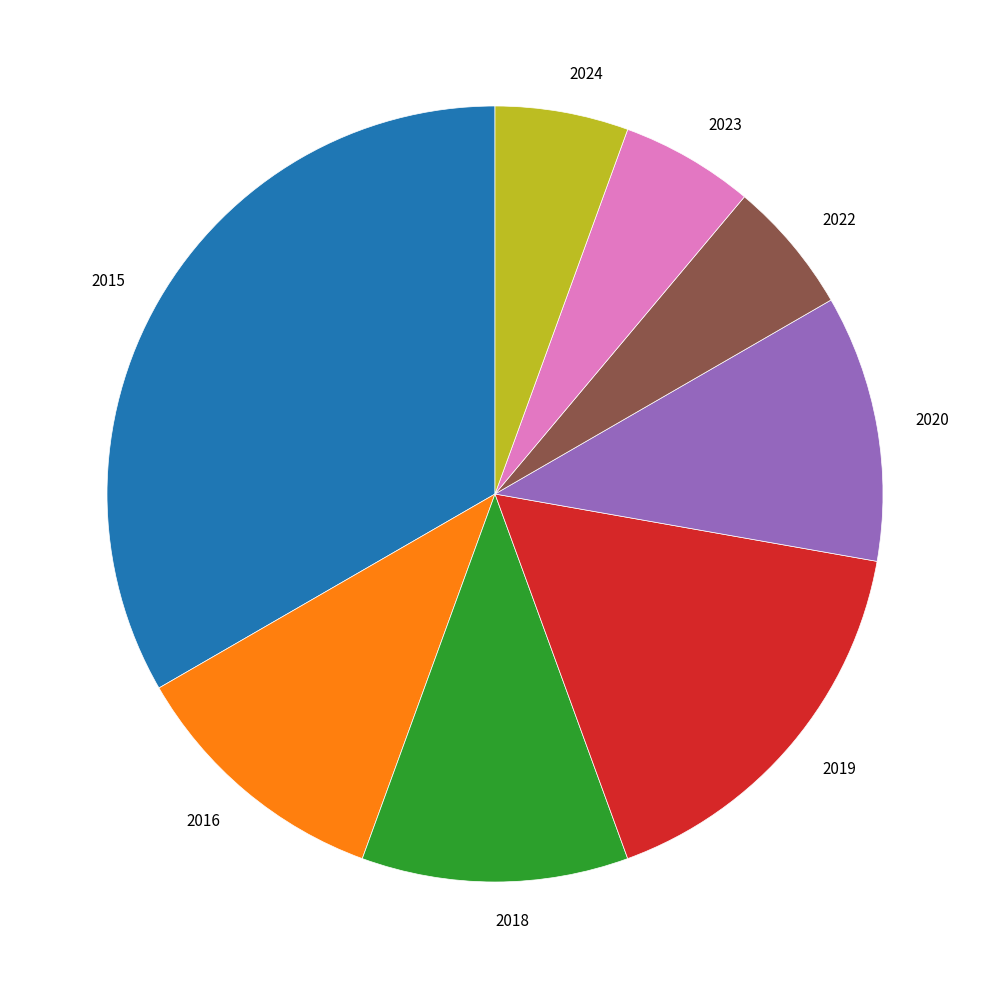

Between 2015 and 2016, which is larger?

2015